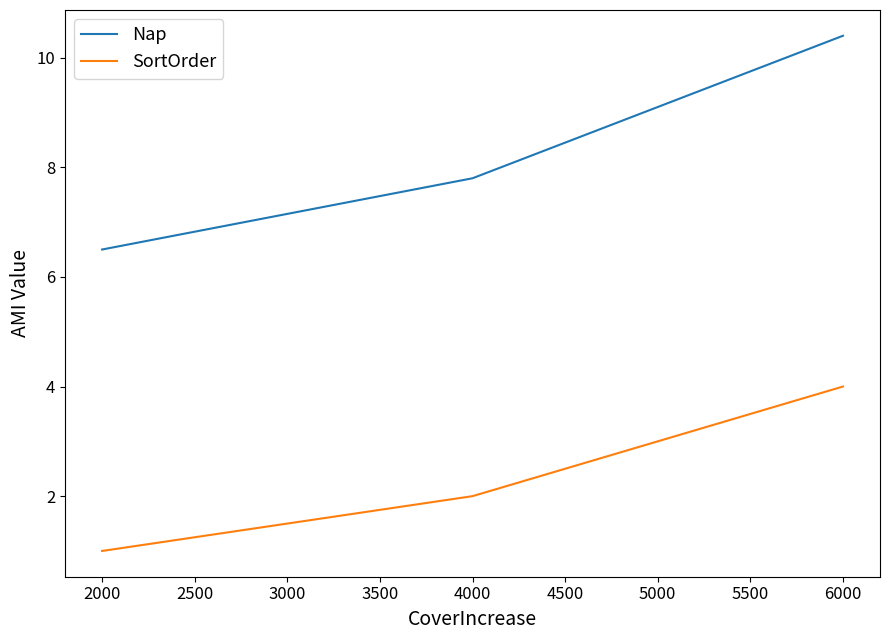

Is it true that Nap equals 4.5 at 2000?

False